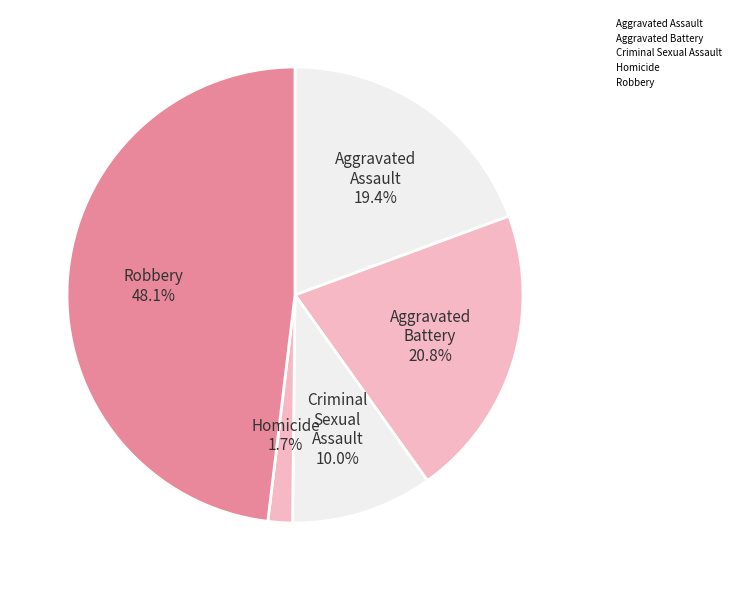

How many segments does this pie chart have?

5